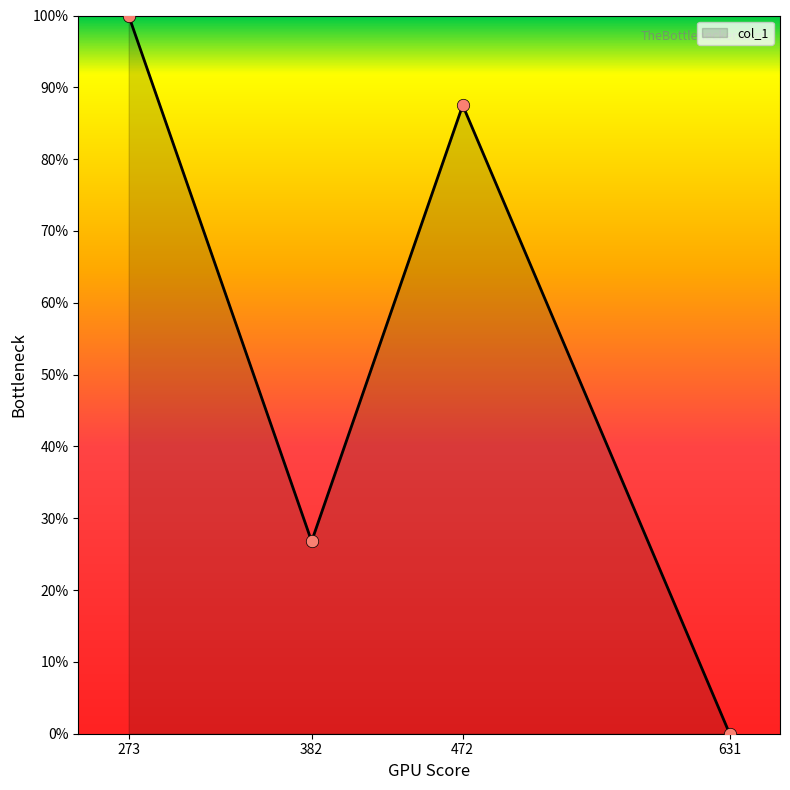

What is the change in value from 273 to 472?

-12.5